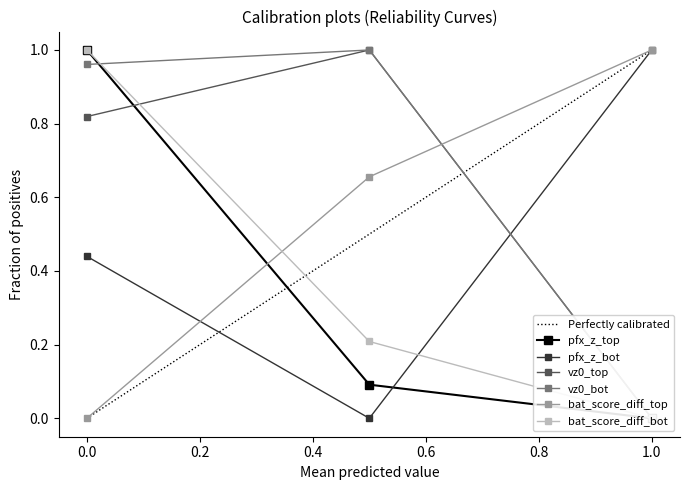

Is it true that bat_score_diff_top equals 1.0 at 1.0?

True